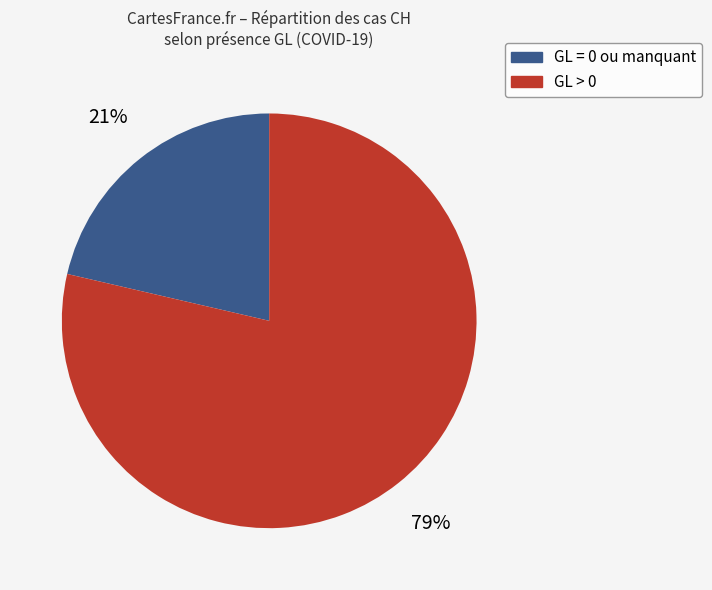

Does any single category account for the majority?

Yes